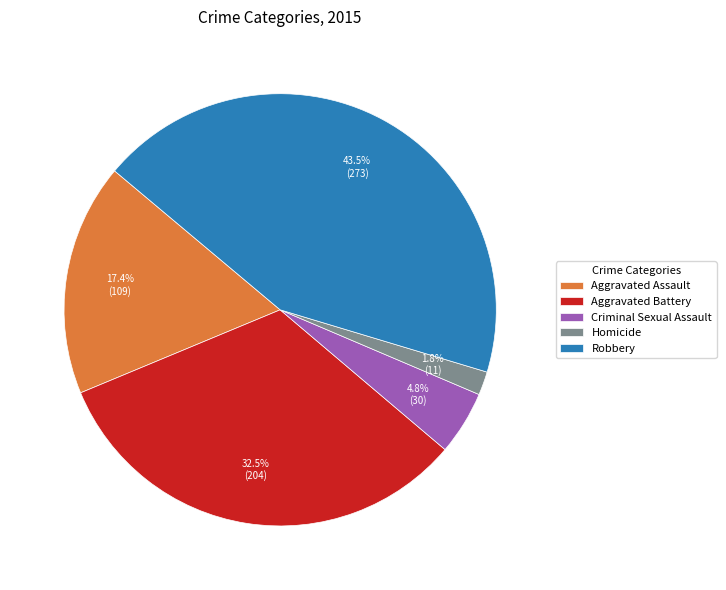

How much of the chart is everything except Aggravated Assault?

82.6%